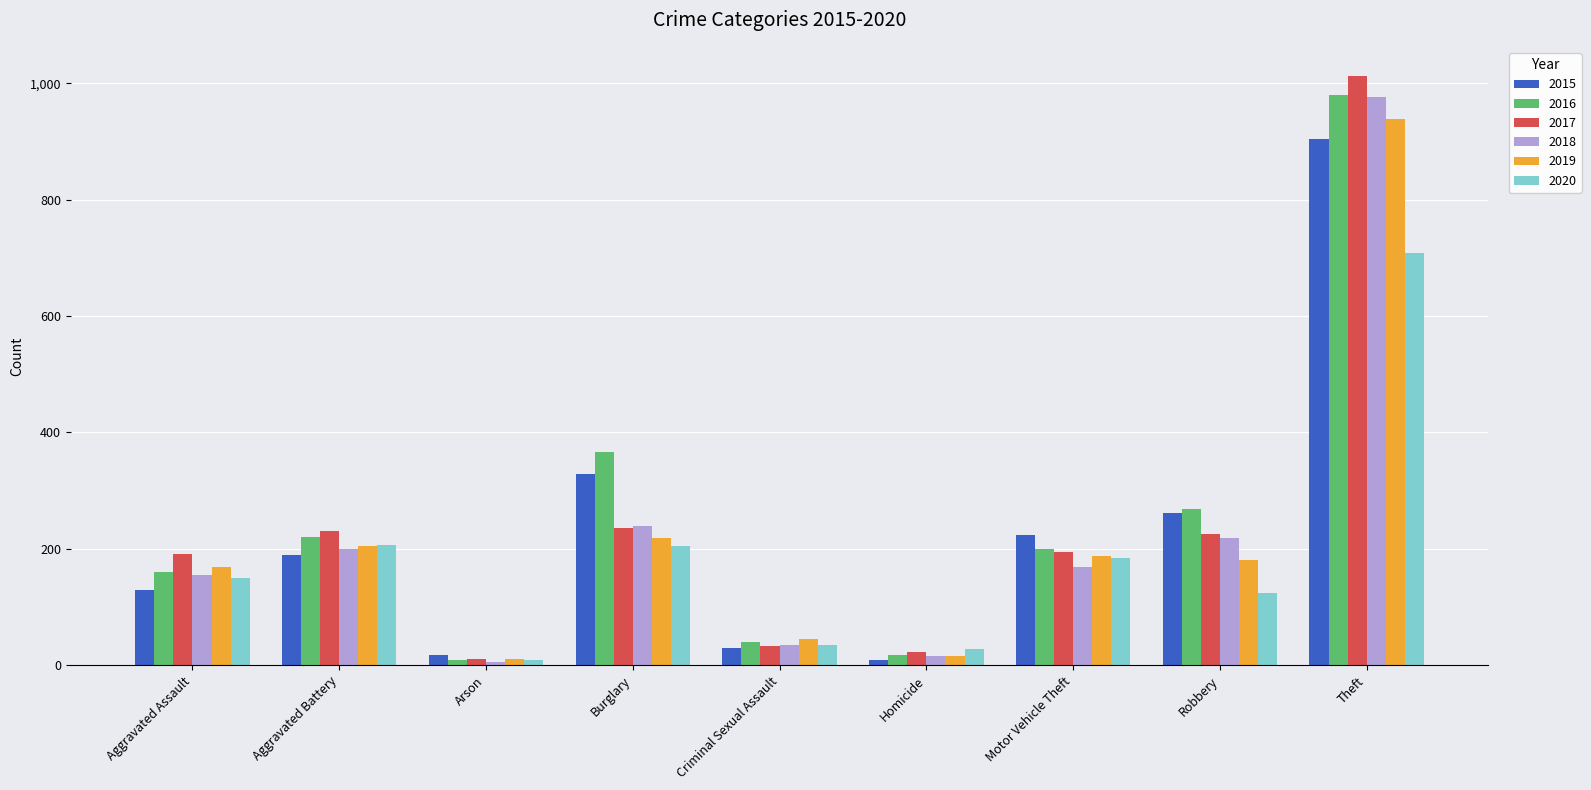

Count the number of categories in the chart.

9